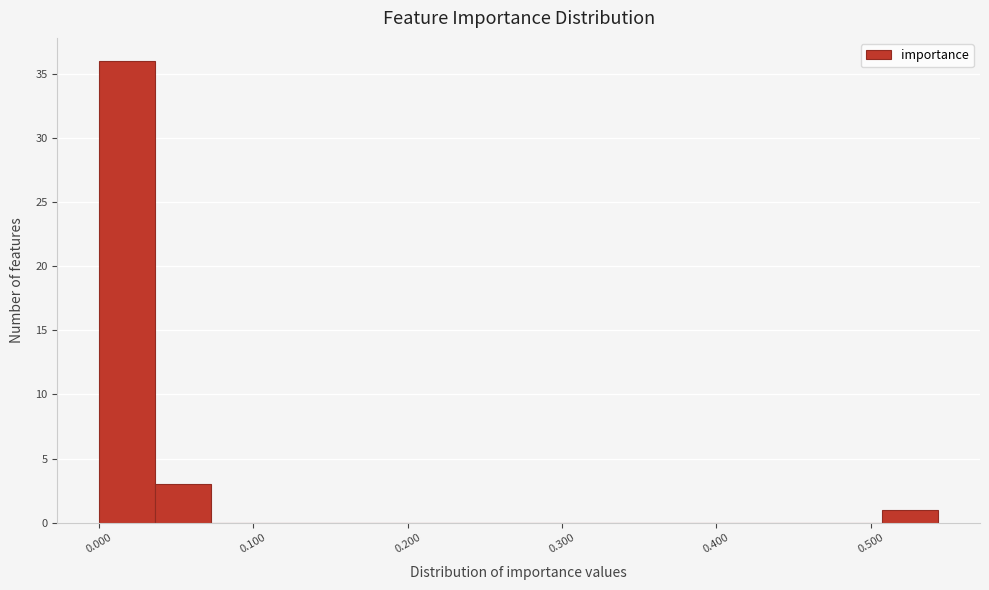

Read against the x-axis, roughly where is the centre of the tallest bar?

0.02